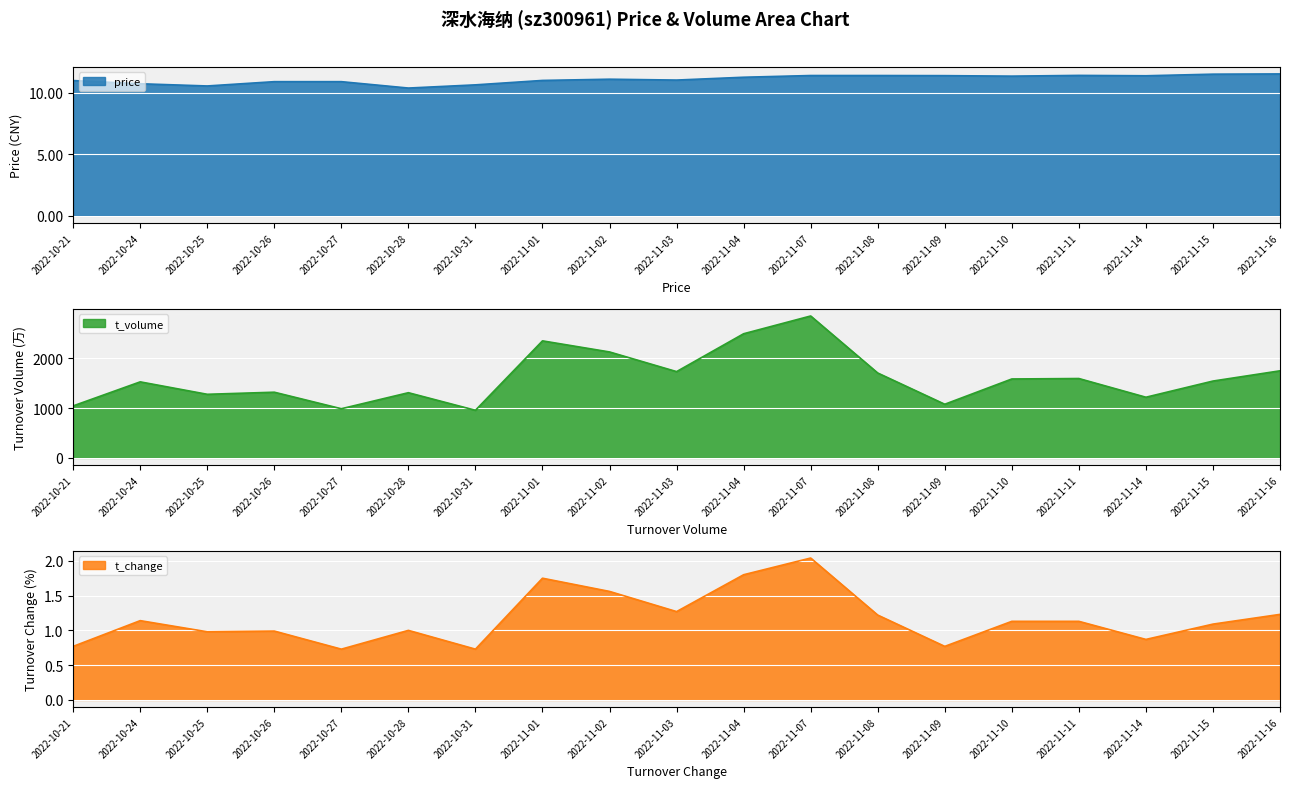

True or false: t_volume has more than 2 interior local peaks.

True